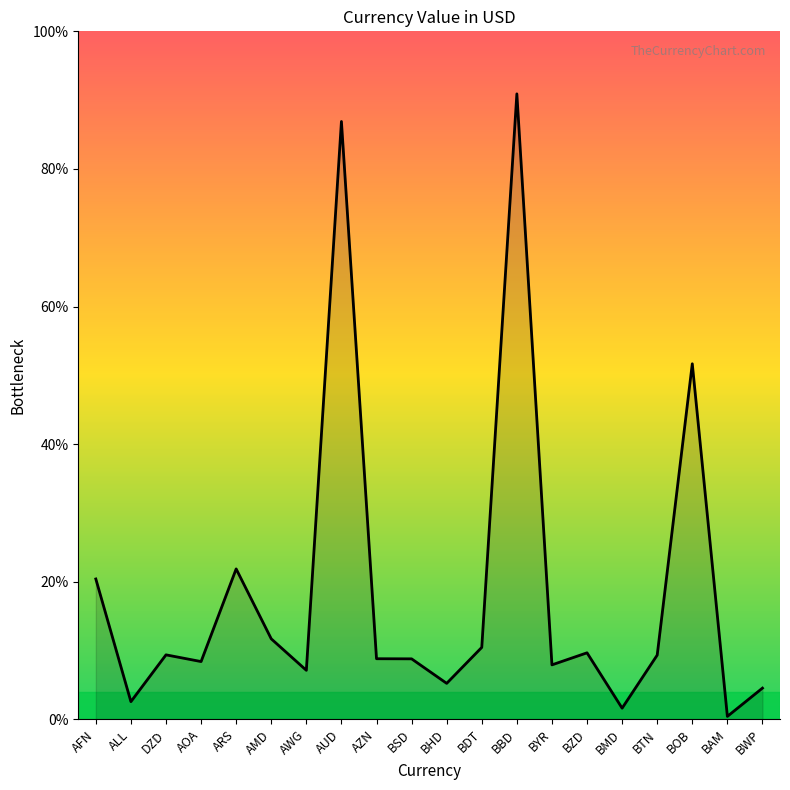

At which label is the value closest to 33?

BOB